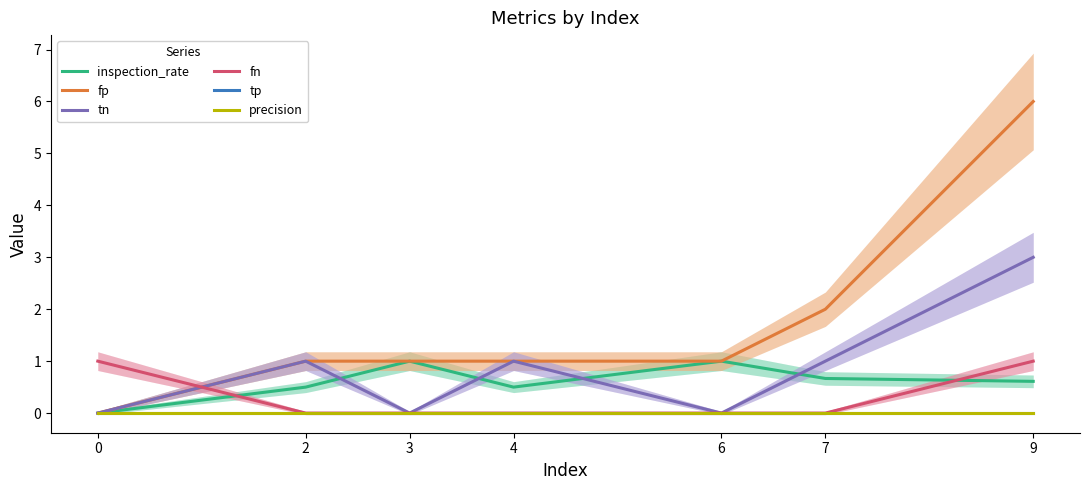

Between 2 and 9, which series saw the biggest shift?

fp